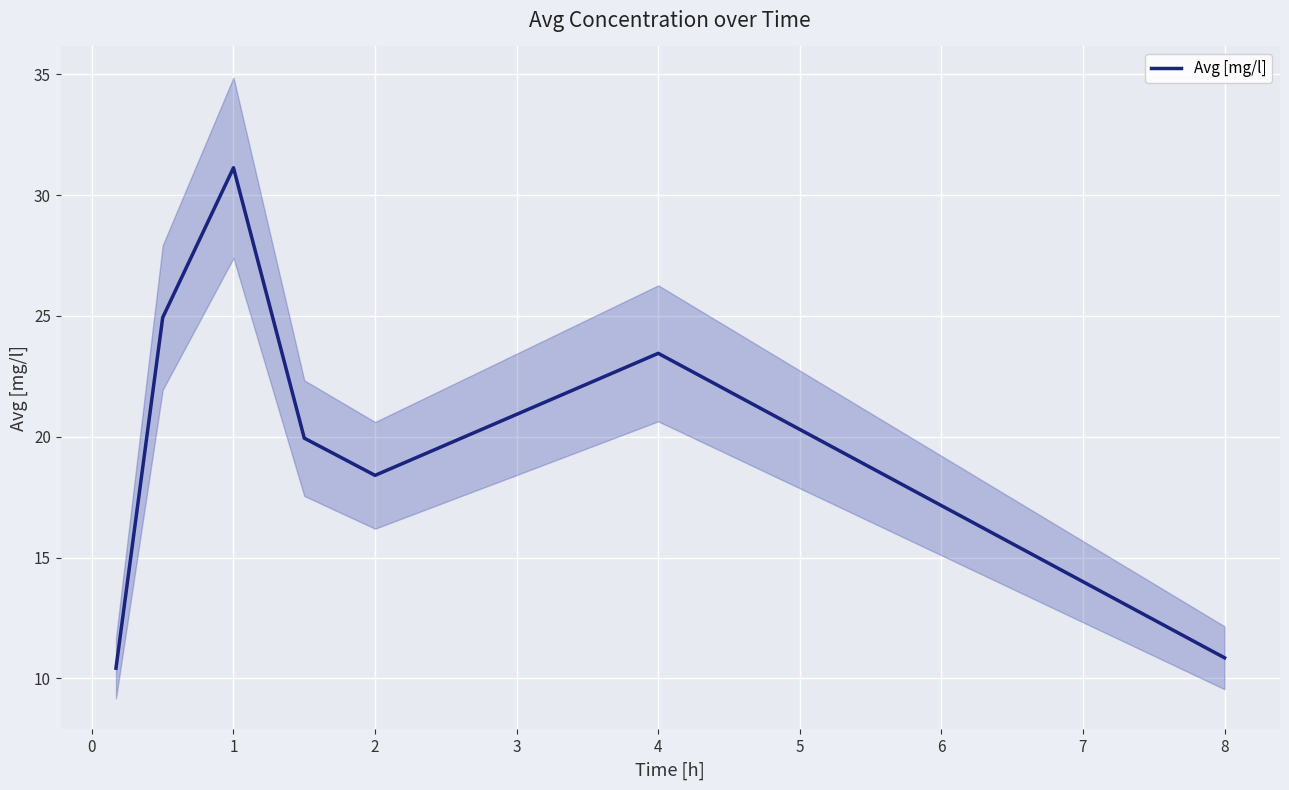

What is the lowest value of the Avg [mg/l] series?

10.4